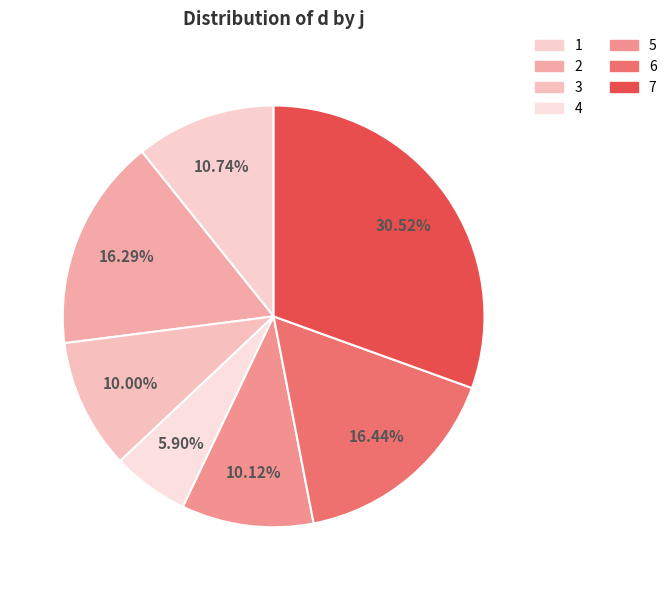

Which has a higher value, 2 or 6?

6